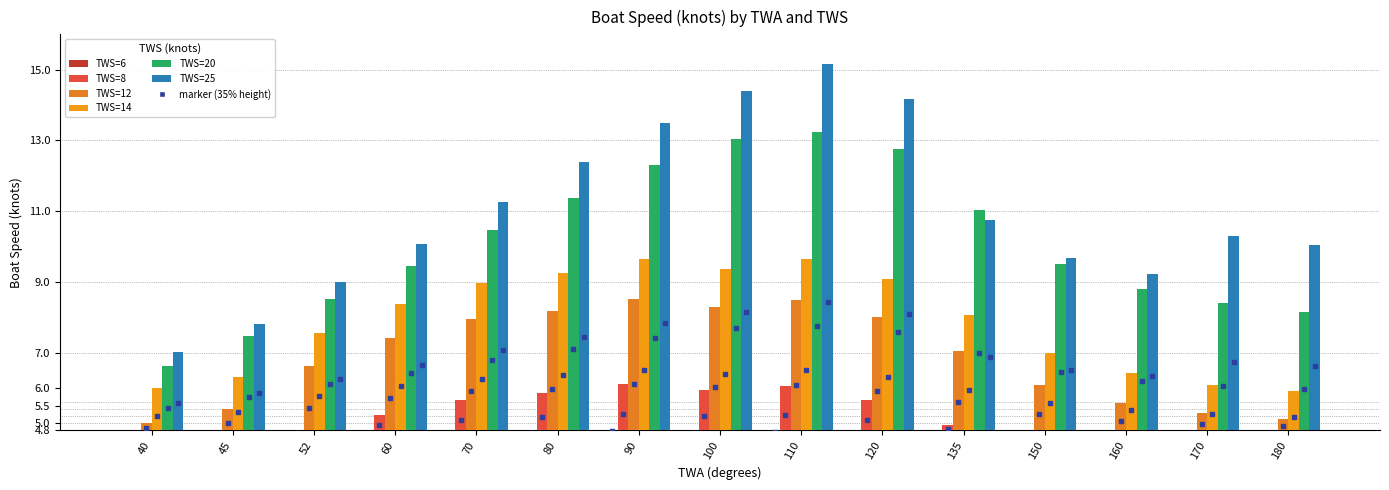

Which series has the largest total across all categories?

TWS=25